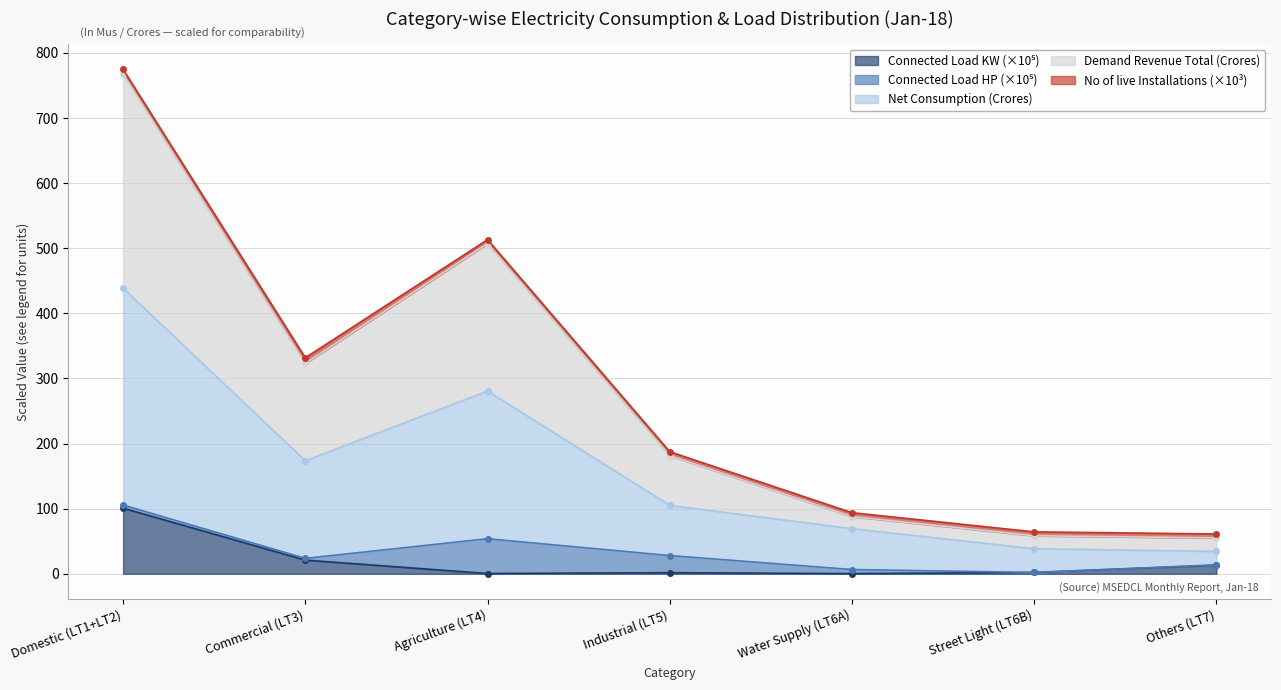

Is the value of Net Consumption at Domestic (LT1+LT2) greater than the value of Connected Load KW at Agriculture (LT4)?

Yes